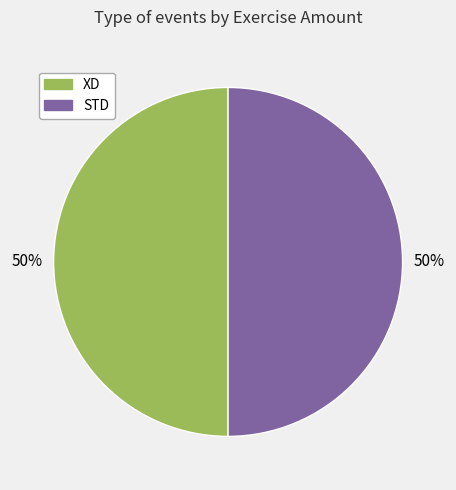

To the nearest percent, what is the average slice percentage?

50%